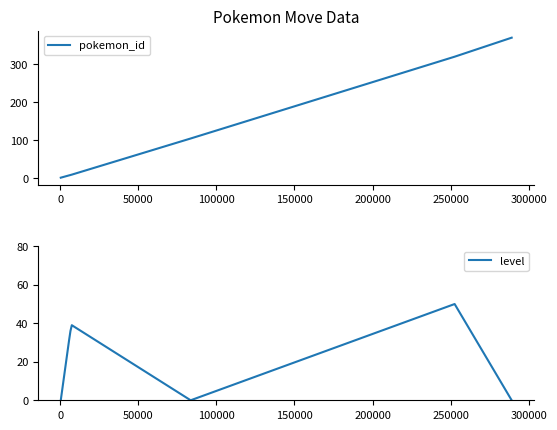

What is the total value across all series at 250000?

369